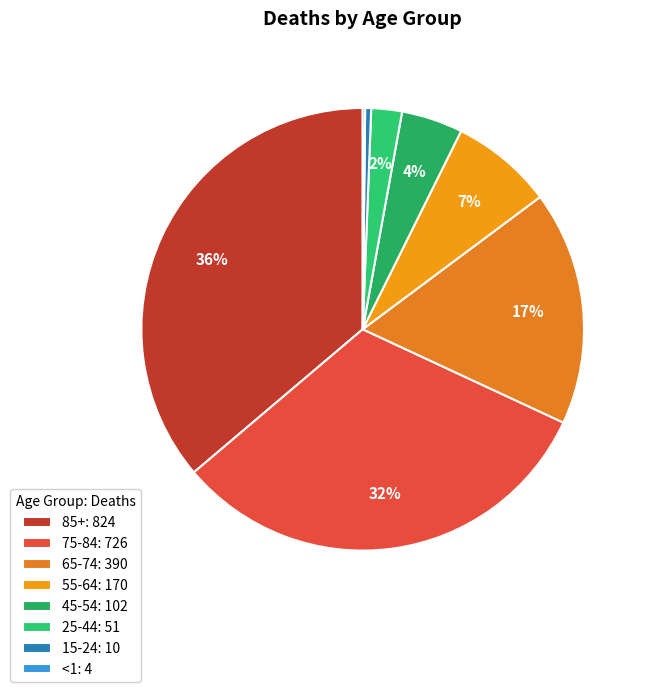

Rank the categories by value from highest to lowest.

85+, 75-84, 65-74, 55-64, 45-54, 25-44, 15-24, <1